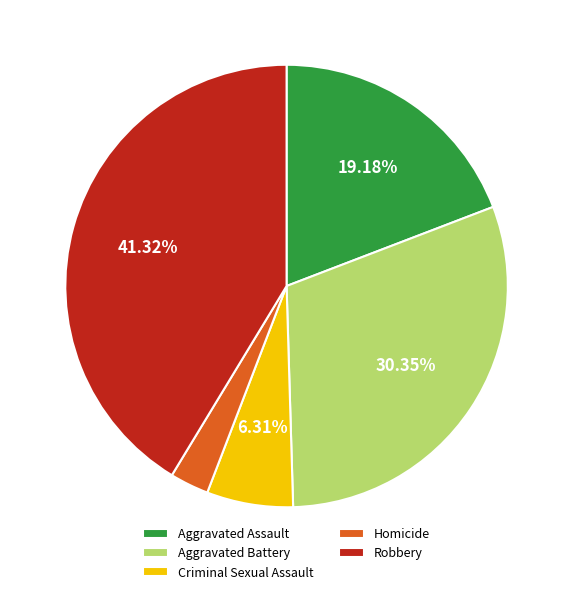

Between Aggravated Battery and Criminal Sexual Assault, which is larger?

Aggravated Battery